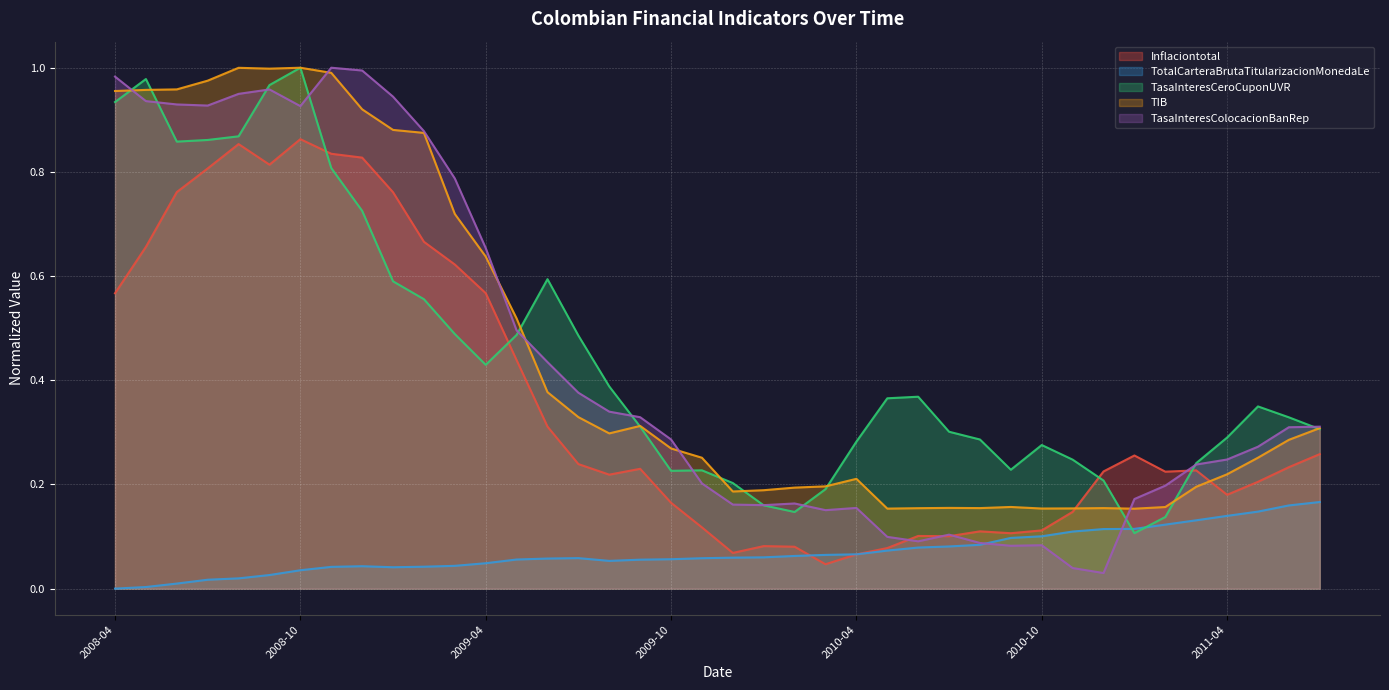

Which series has the largest total across all categories?

TIB